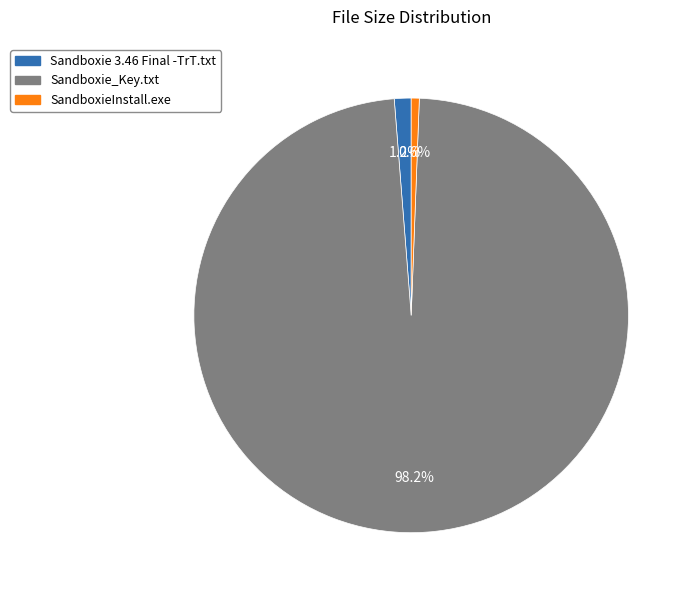

The Sandboxie_Key.txt slice represents 98% of the pie. True or false?

True